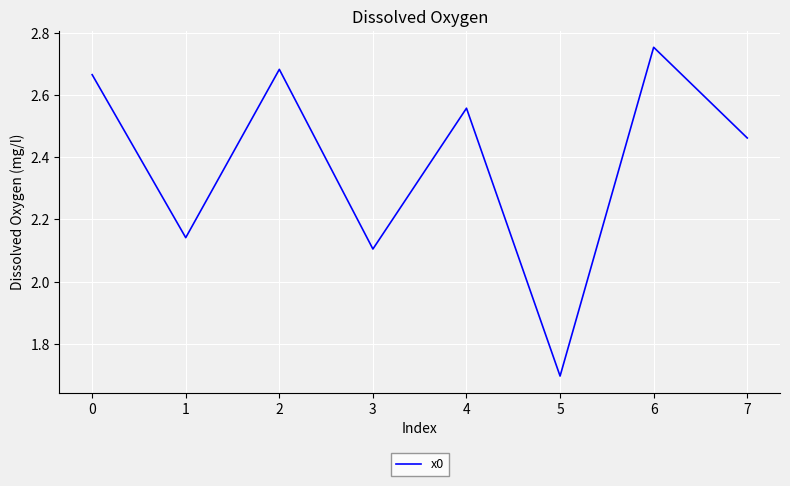

How many interior local valleys (lower than both neighbors) does the data have?

3